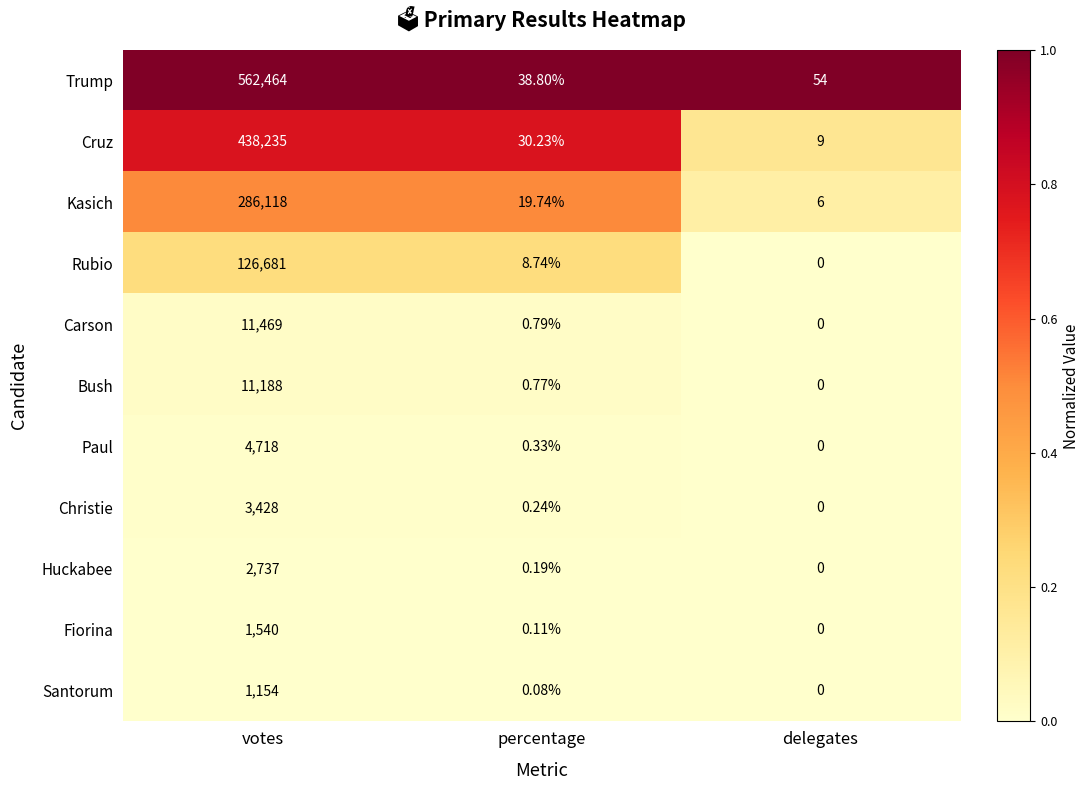

Which series has the largest total across all categories?

Trump